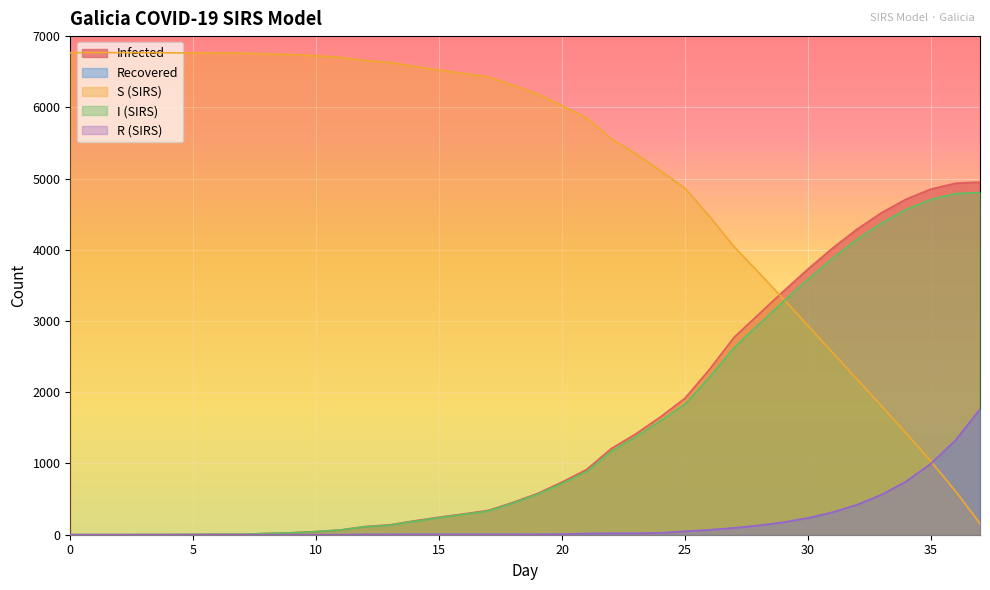

At which label does R (SIRS) first exceed 5?

20